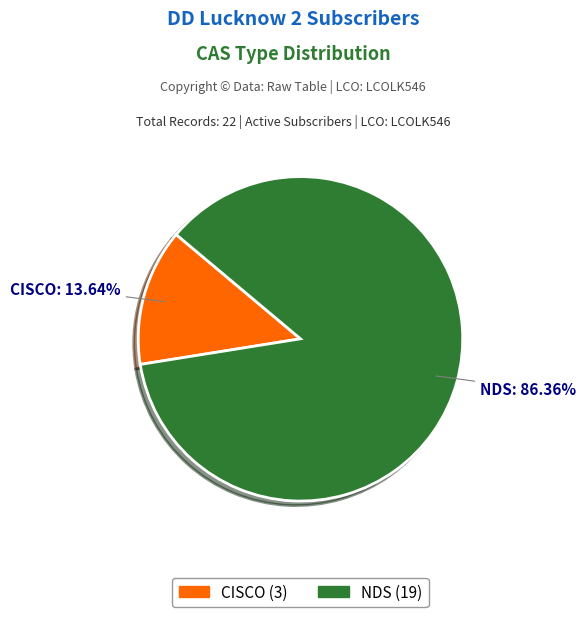

To the nearest percent, what portion does CISCO represent?

14%